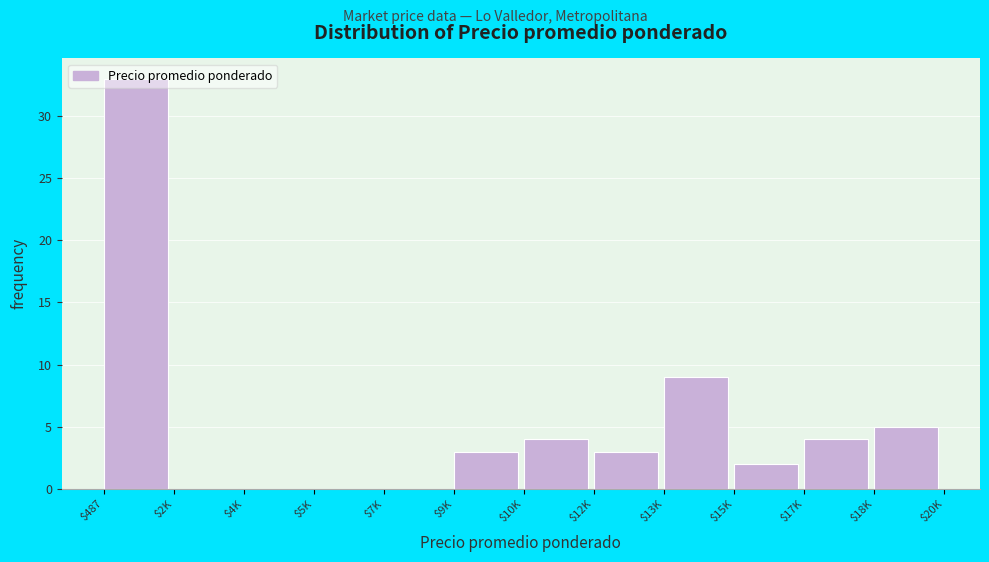

At which label is the value closest to 16?

$13K